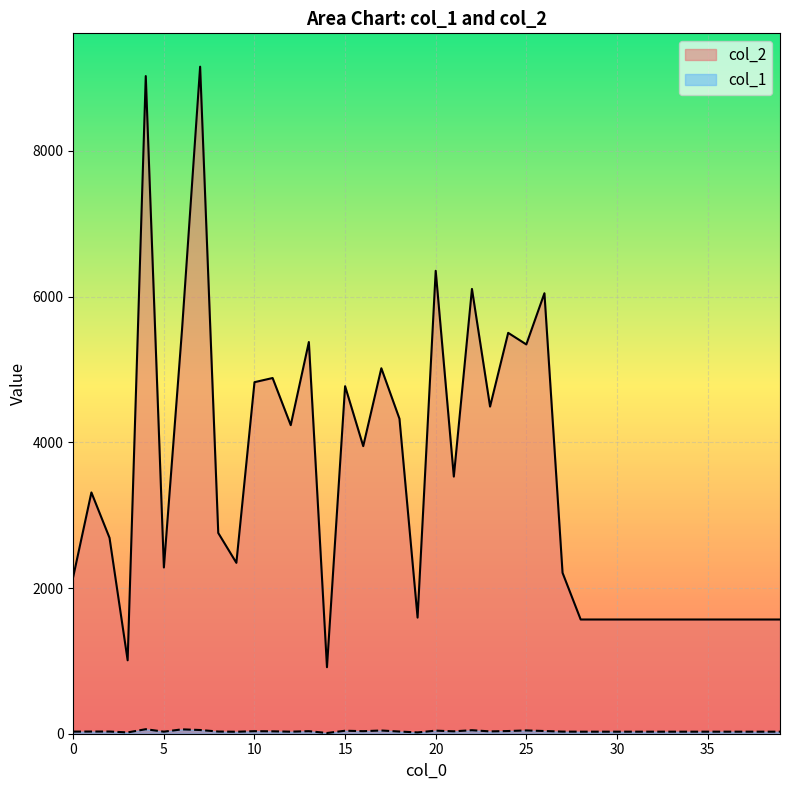

Where is the first local maximum for col_2?

1